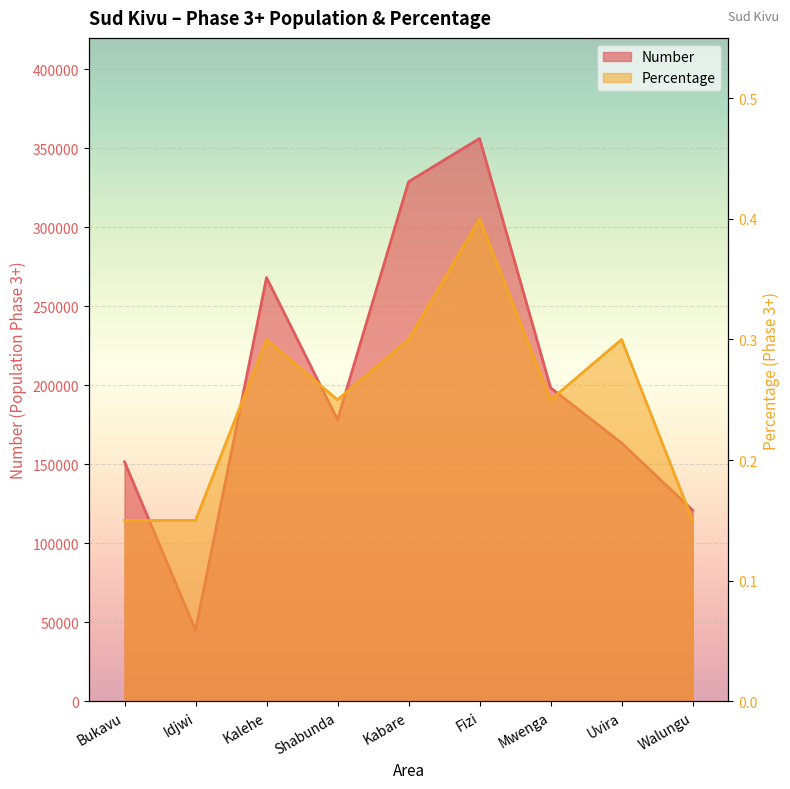

How many interior local peaks does the Number series have?

2